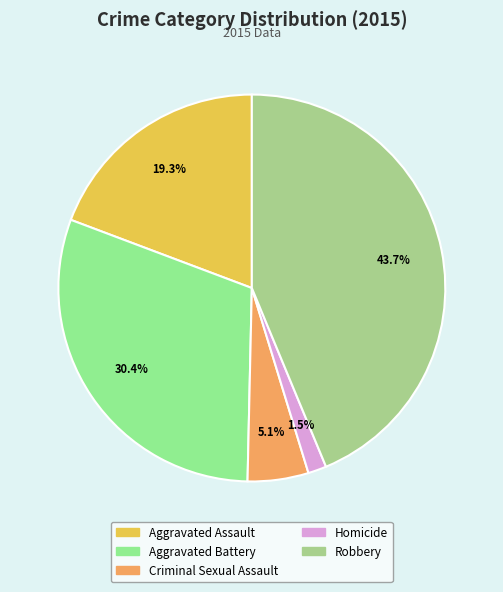

Is there a majority slice in this chart?

No